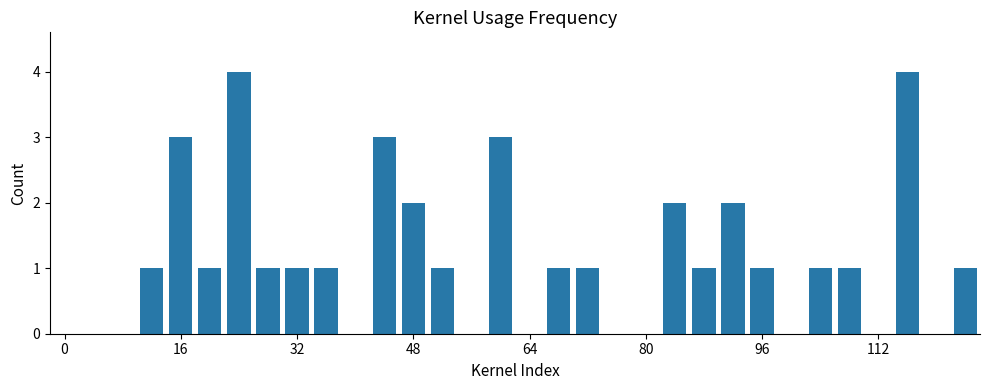

What is the sum of all values?

36